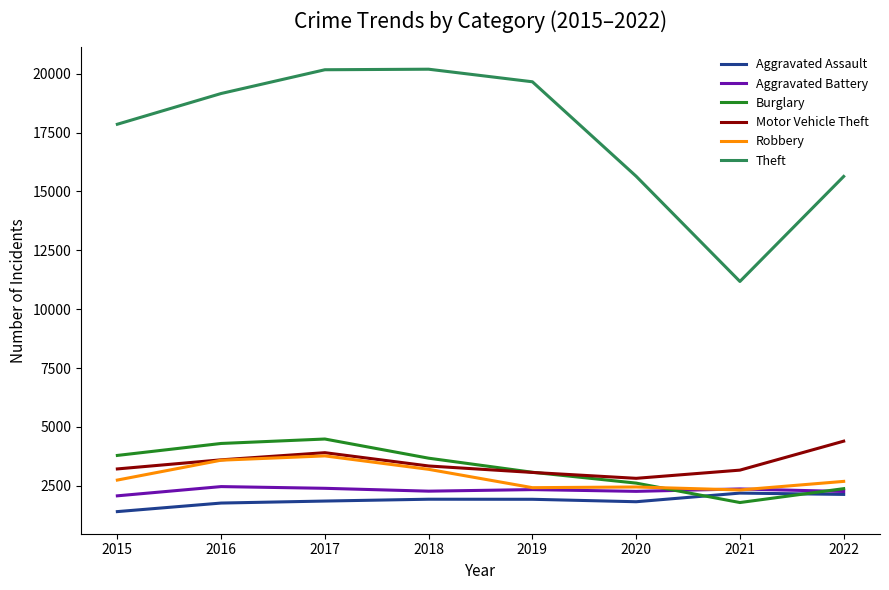

What is the sum of all Burglary values?

26115